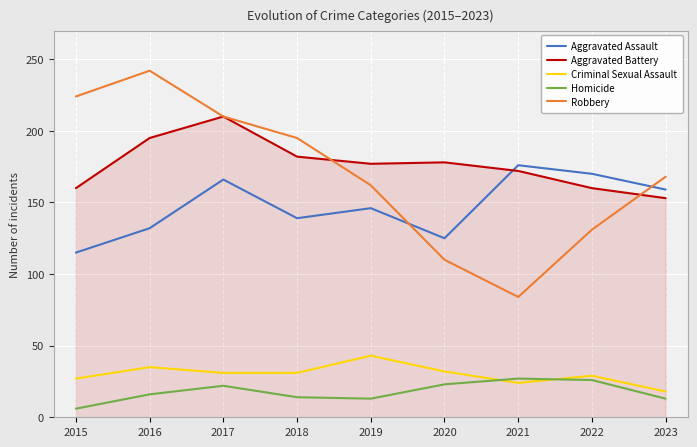

Which series changed the most between 2017 and 2020?

Robbery